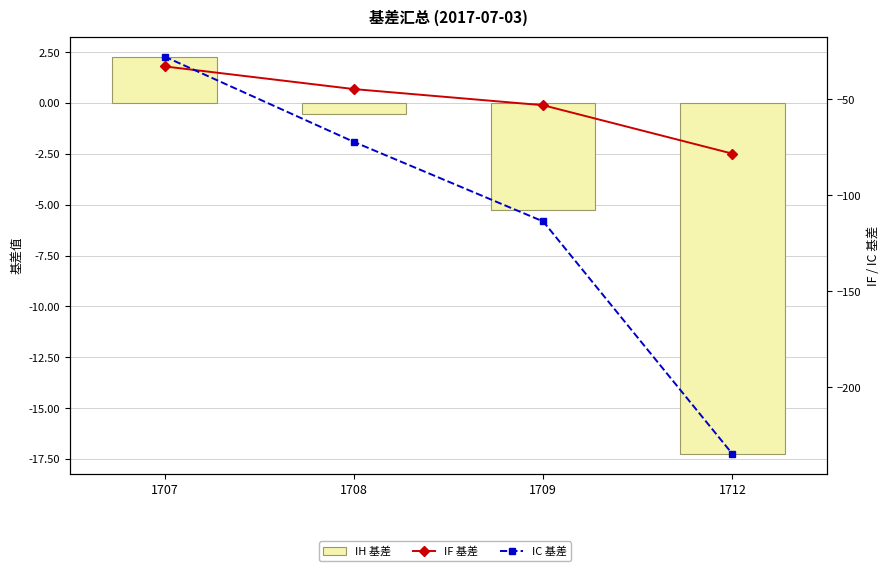

How many values in the IC 基差 series exceed -72?

1